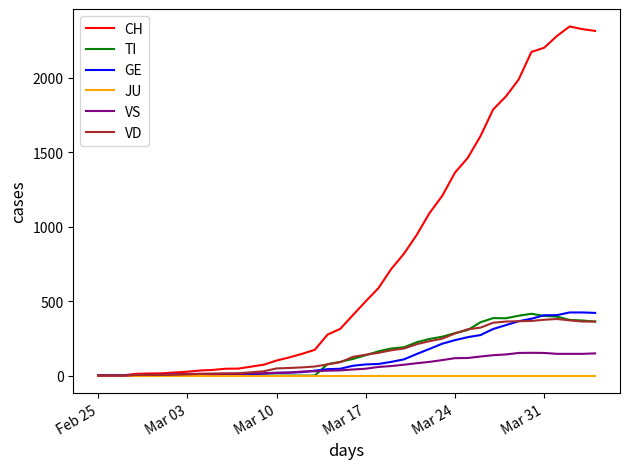

Count the number of data series in this chart.

6